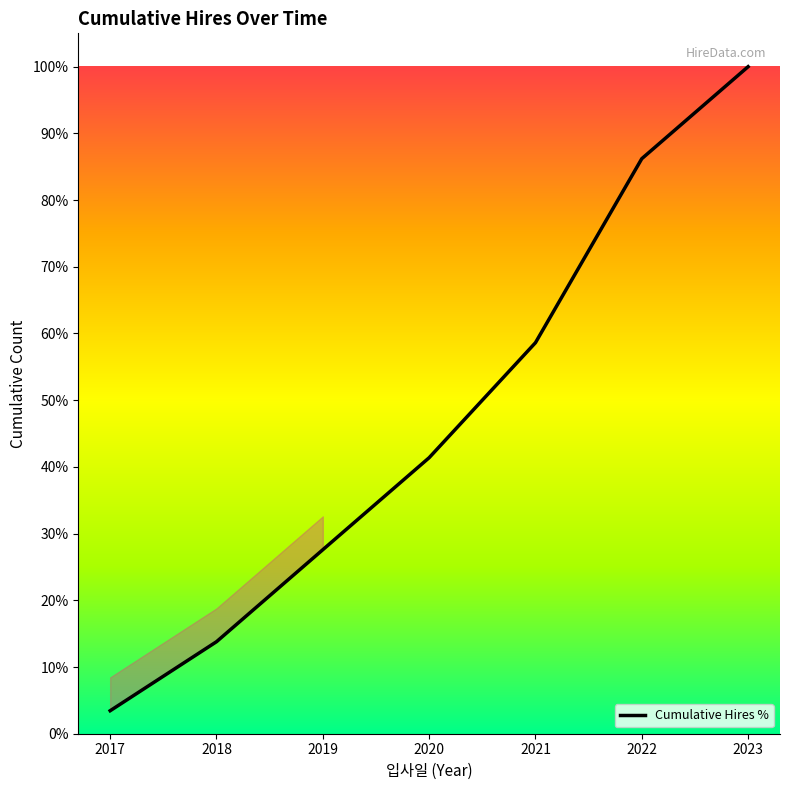

Approximately how many times larger is the value at 2021 compared to 2019?

2.1